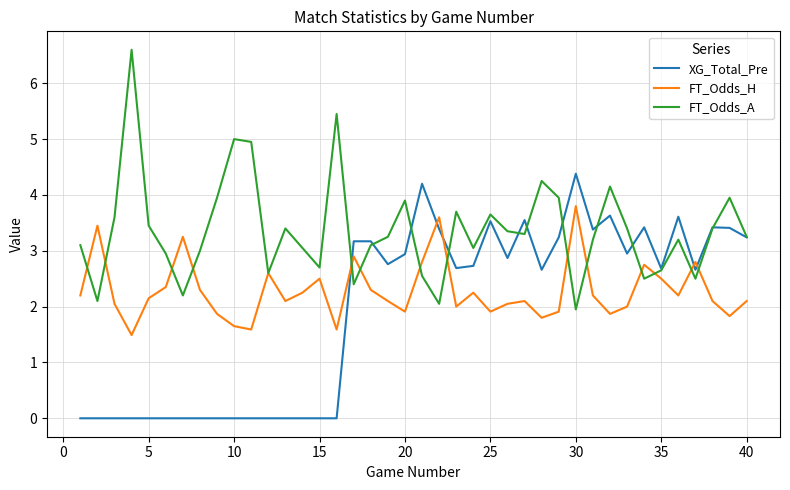

True or false: FT_Odds_A and XG_Total_Pre intersect in this chart.

True